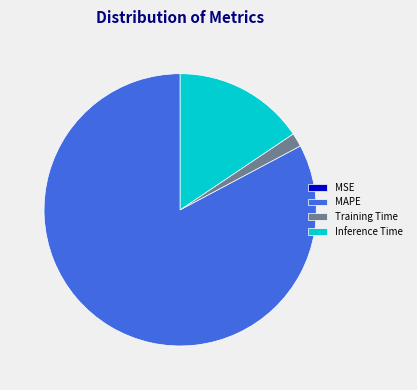

Do MAPE and Inference Time together represent more than half of the pie?

Yes